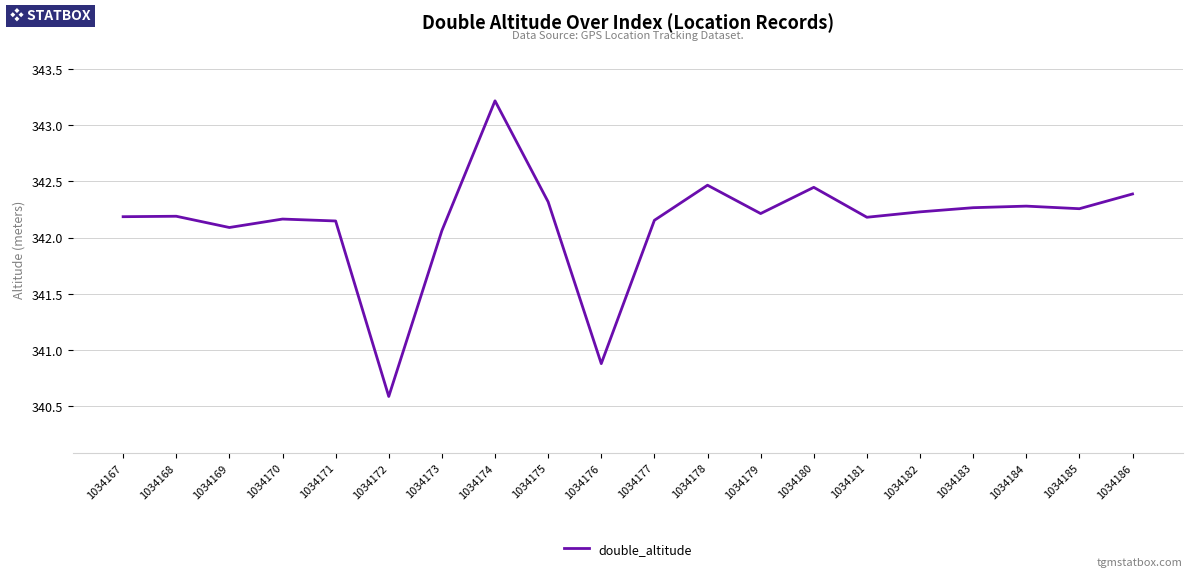

Which label corresponds to the largest value in the chart?

1034174